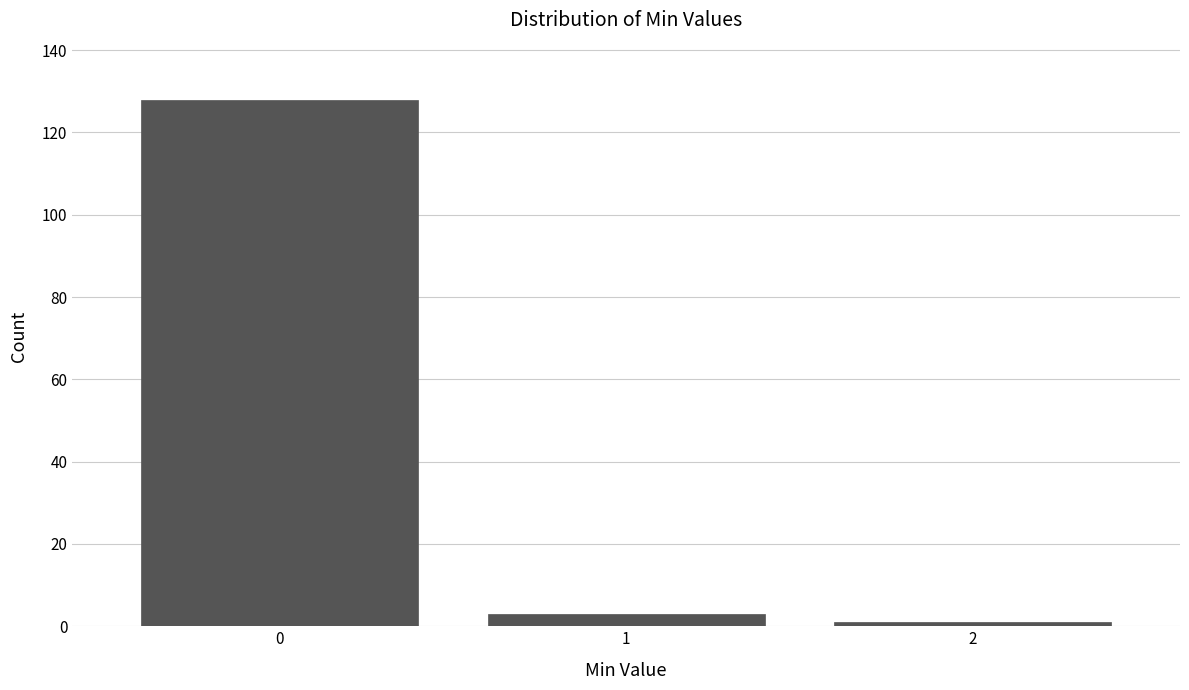

Reading left to right, list all the values displayed in this chart.

0=128	1=3	2=1